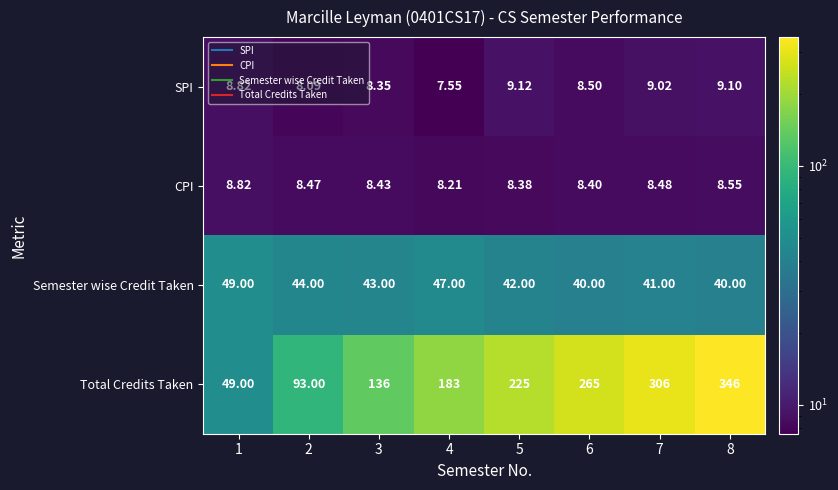

Which series has the largest total across all categories?

Total Credits Taken